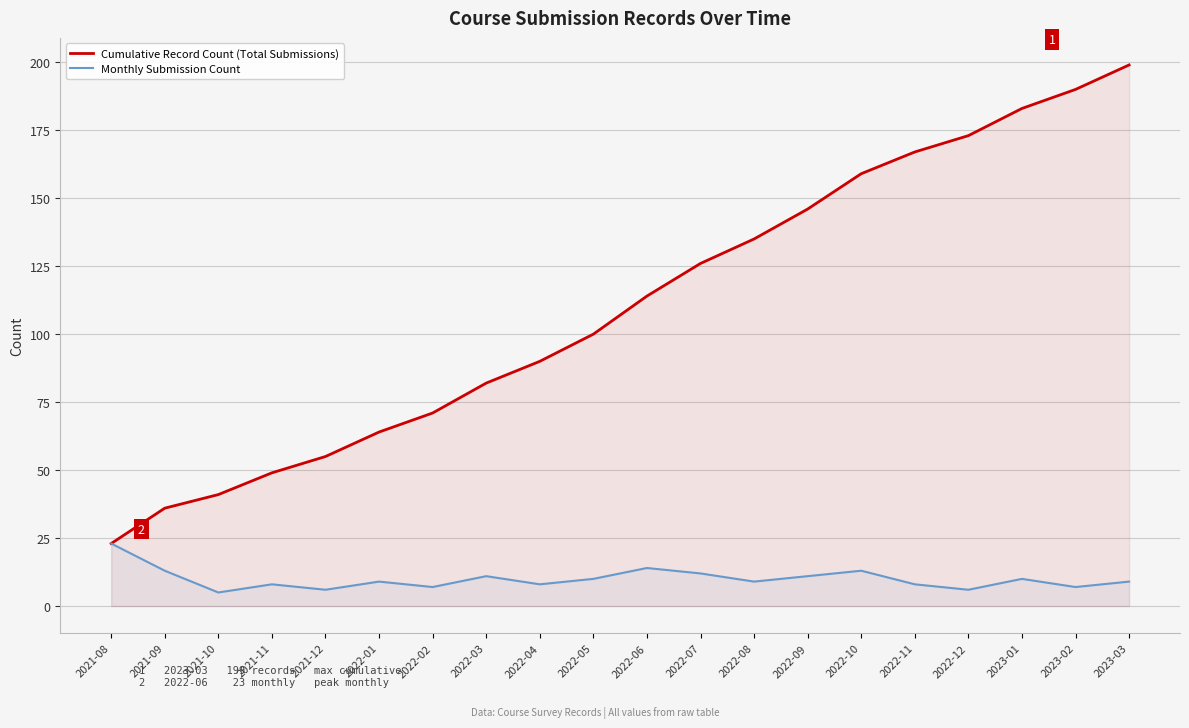

Reading right to left, list all the values displayed in this chart.

Cumulative Record Count (Total Submissions): 199	190	183	173	167	159	146	135	126	114	100	90	82	71	64	55	49	41	36	23
Monthly Submission Count: 9	7	10	6	8	13	11	9	12	14	10	8	11	7	9	6	8	5	13	23